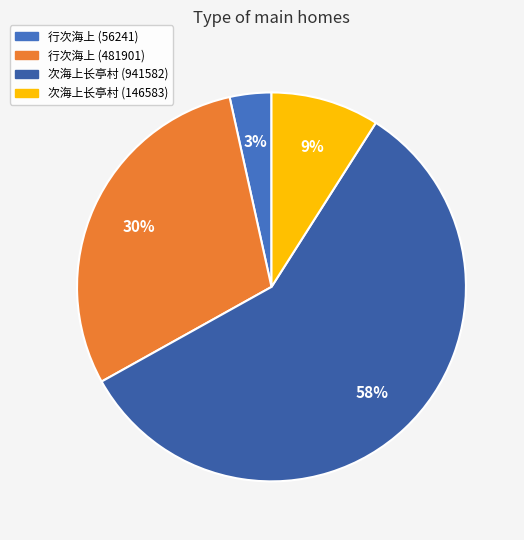

To the nearest percent, what is the combined percentage of 次海上长亭村 (146583) and 行次海上 (481901)?

39%